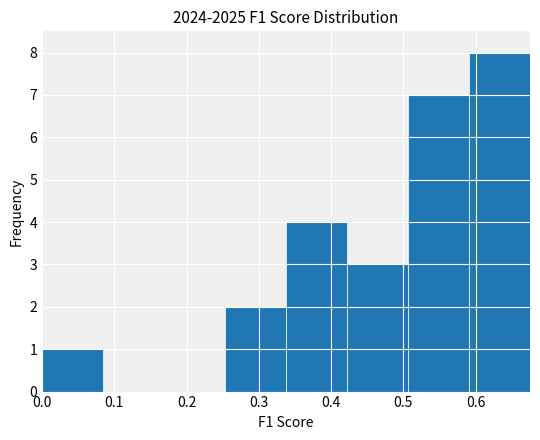

Reading left to right, transcribe this chart: for each bar, give the range it covers on the x-axis and its height. Neither the bar edges nor the heights are printed on the chart, so give them approximately, as read against the axes.

0.00 to 0.08: 1
0.08 to 0.17: 0
0.17 to 0.25: 0
0.25 to 0.34: 2
0.34 to 0.42: 4
0.42 to 0.51: 3
0.51 to 0.59: 7
0.59 to 0.68: 8